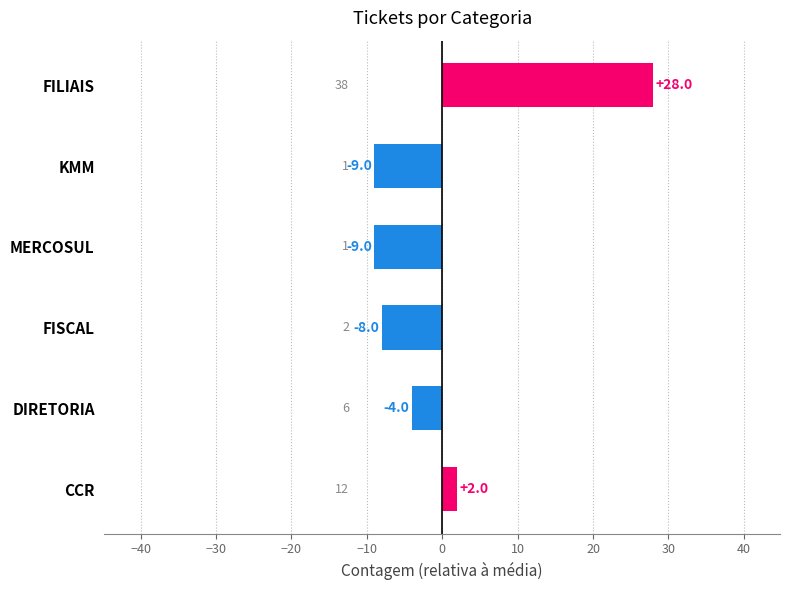

What is the change in value from DIRETORIA to KMM?

-5